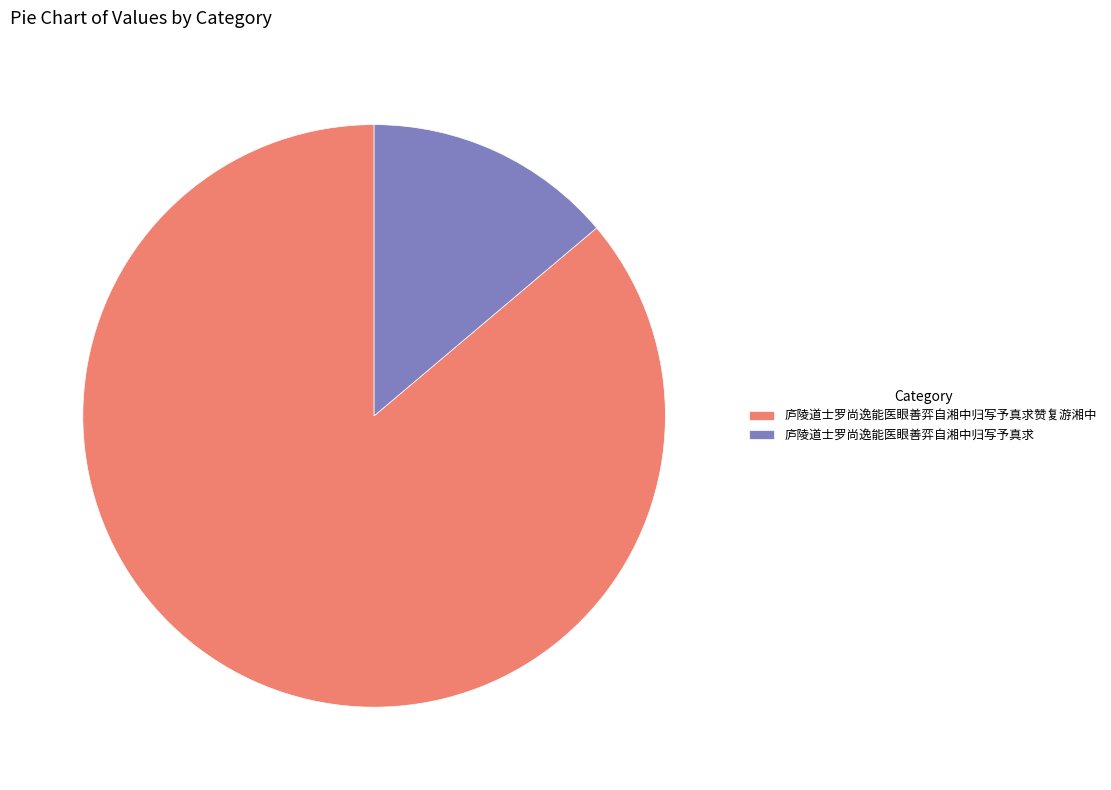

Is it true that 庐陵道士罗尚逸能医眼善弈自湘中归写予真求 is 1% of the pie?

False